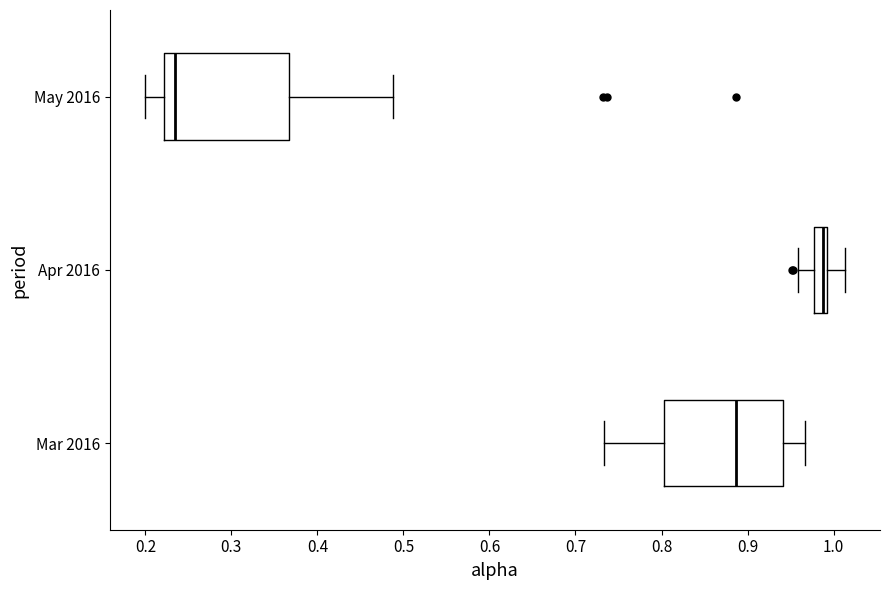

Reading bottom to top, transcribe this box plot: for each box, give where its median line is, the range the box spans, and where its two whiskers end, as read against the x-axis. The values are not printed on the chart, so give them approximately, as read against the axis.

Mar 2016: median 0.89, box 0.80 to 0.94, whiskers 0.73 to 0.97
Apr 2016: median 0.99 (just left of the box's right edge), box 0.98 to 0.99, whiskers 0.96 to 1.01
May 2016: median 0.23, box 0.22 to 0.37, whiskers 0.20 to 0.49